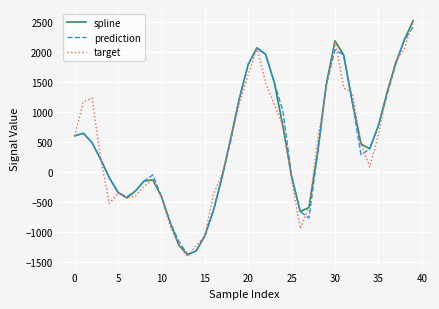

What is the minimum value for target?

-1420.9